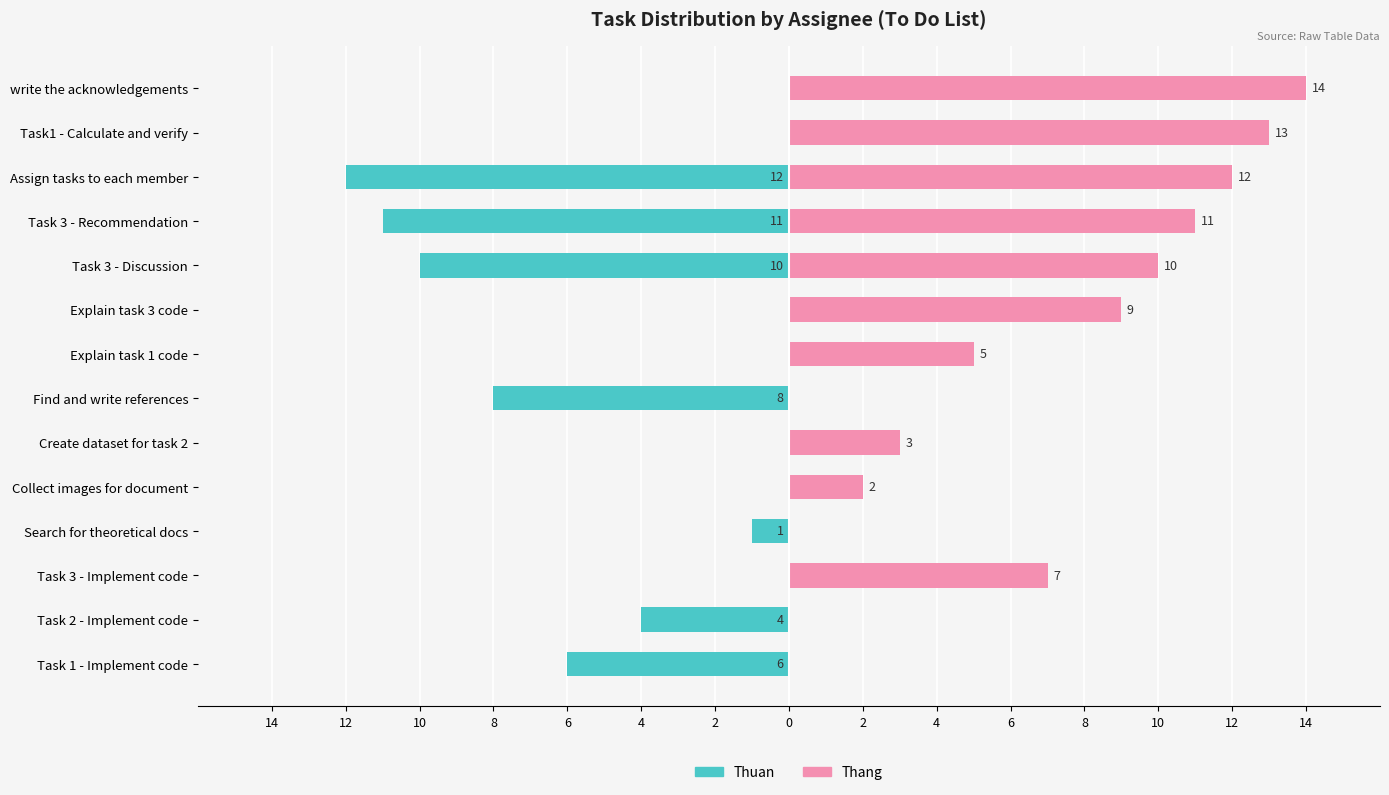

How many data points does each series have?

14